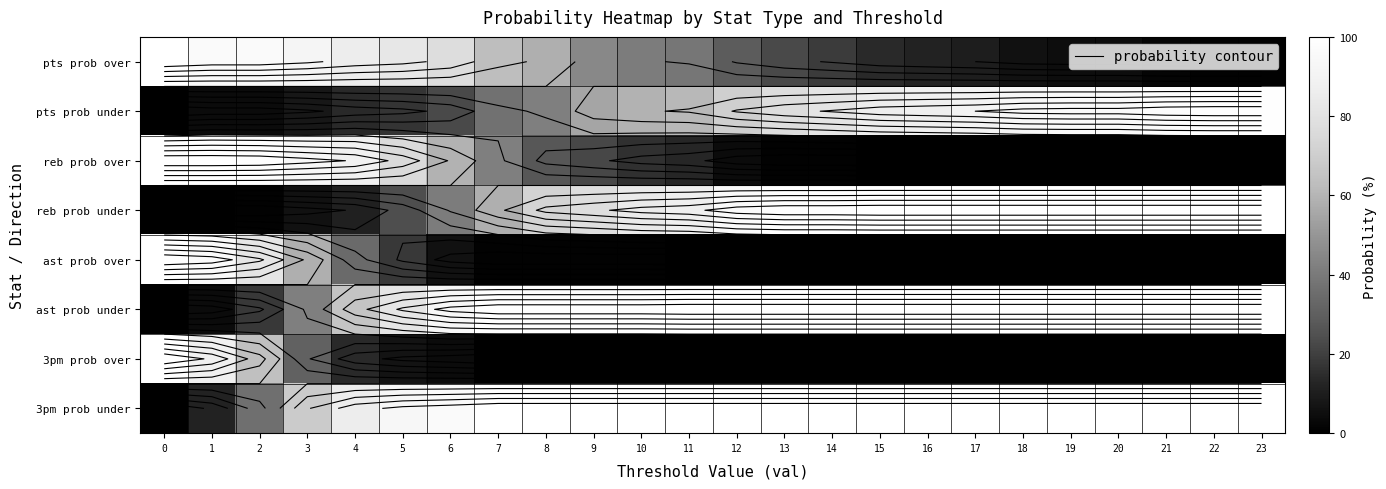

What is the difference between the maximum and minimum values in the reb prob over series?

100